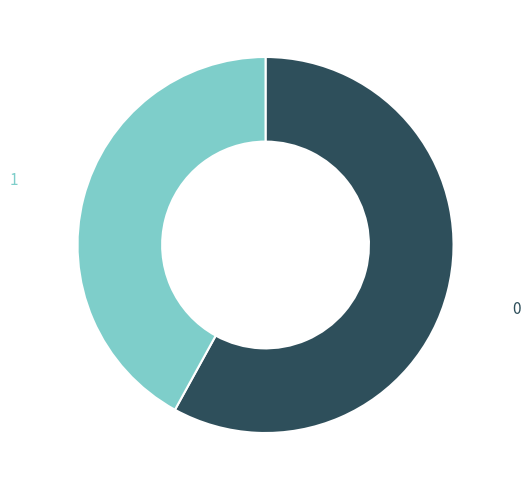

How many segments does this pie chart have?

2